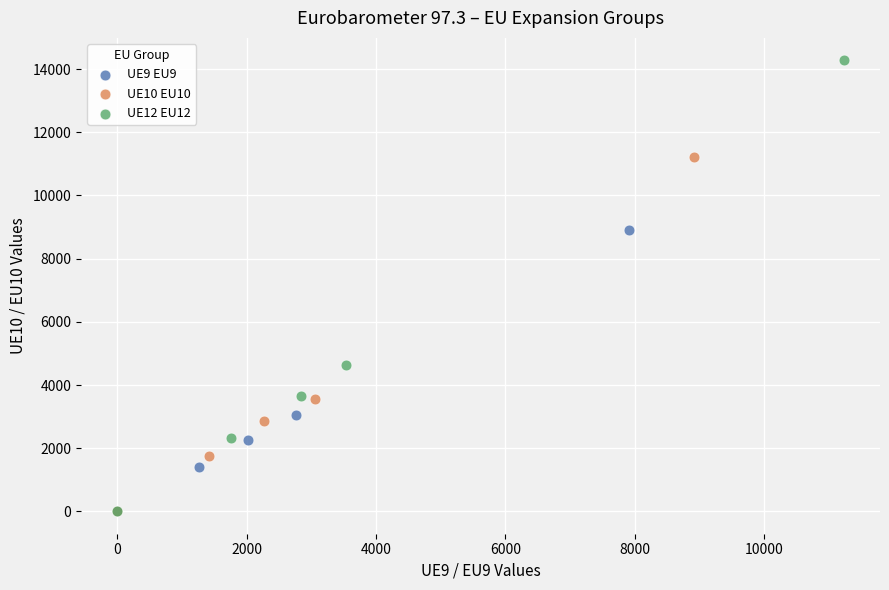

Which series has the largest Y range (max minus min)?

UE12 EU12